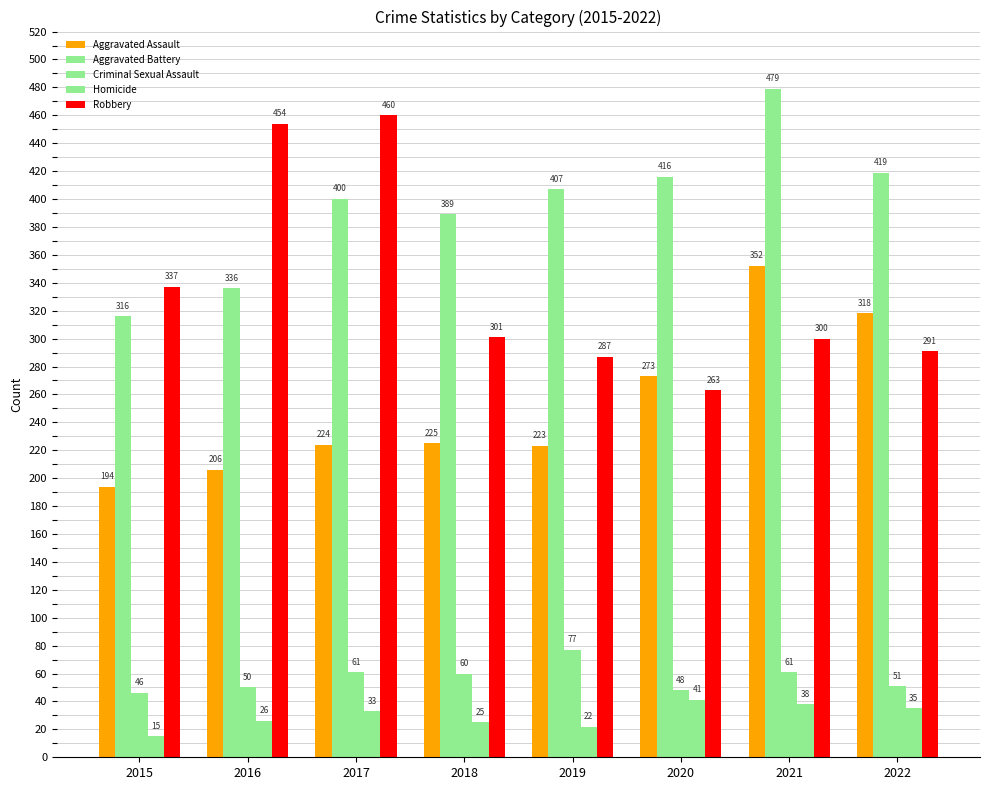

How many values in the Aggravated Assault series are below 225?

4